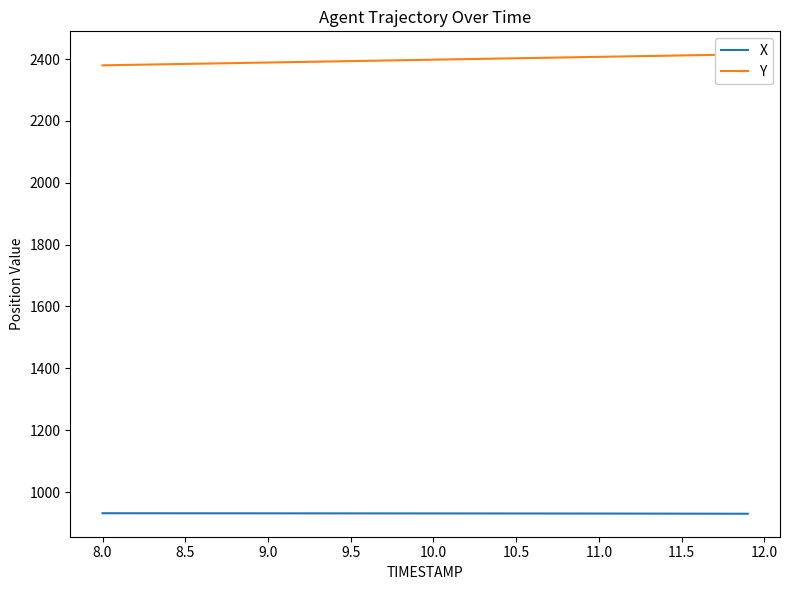

True or false: Y and X intersect in this chart.

False